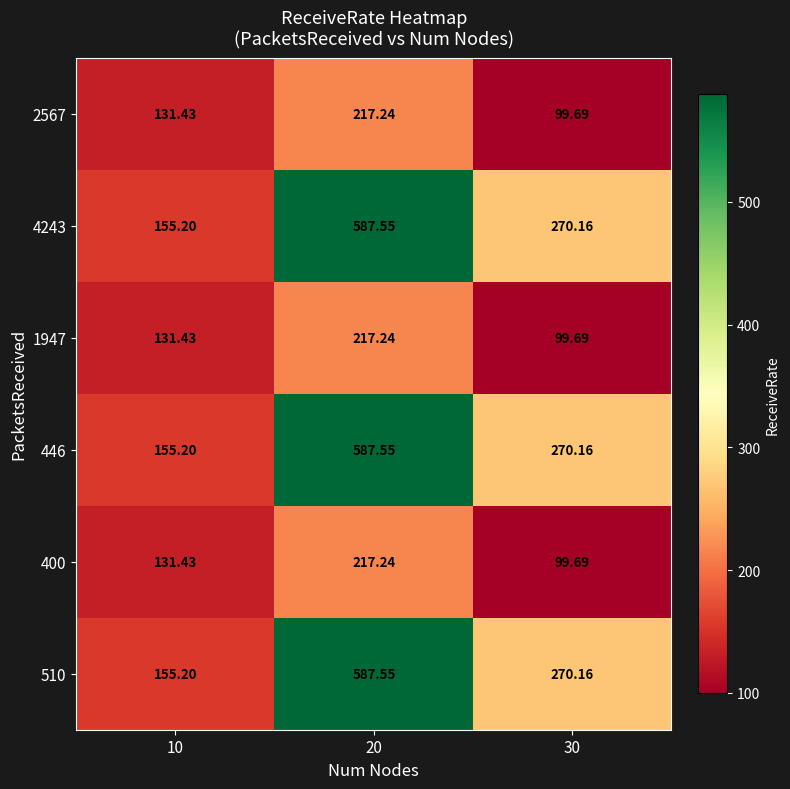

Is the value of 446 at 20 greater than the value of 4243 at 10?

Yes